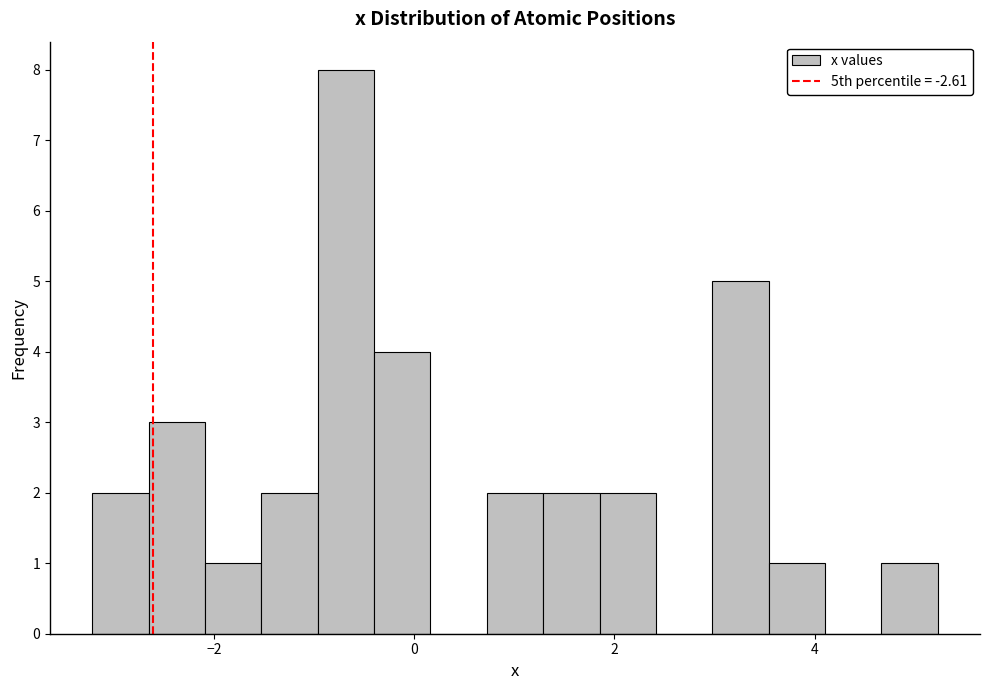

Read against the x-axis, roughly where is the centre of the tallest bar?

-0.6